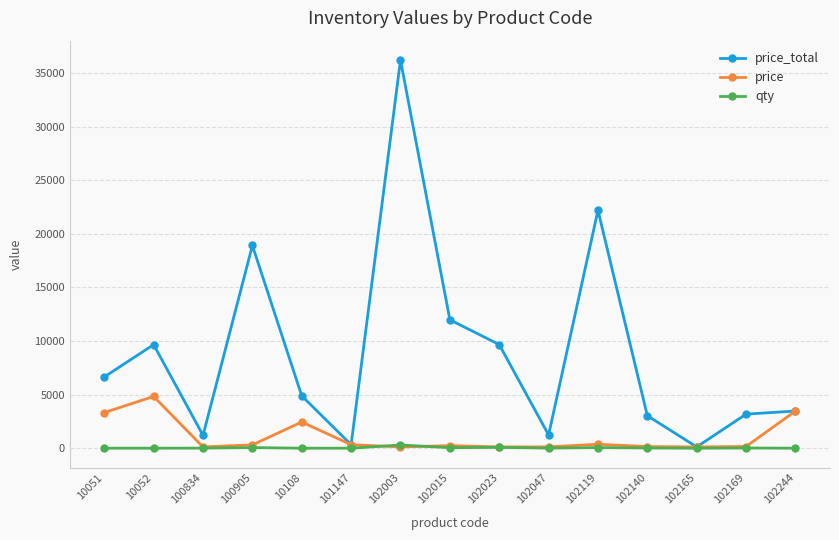

What is the total value across all series at 101147?

658.2